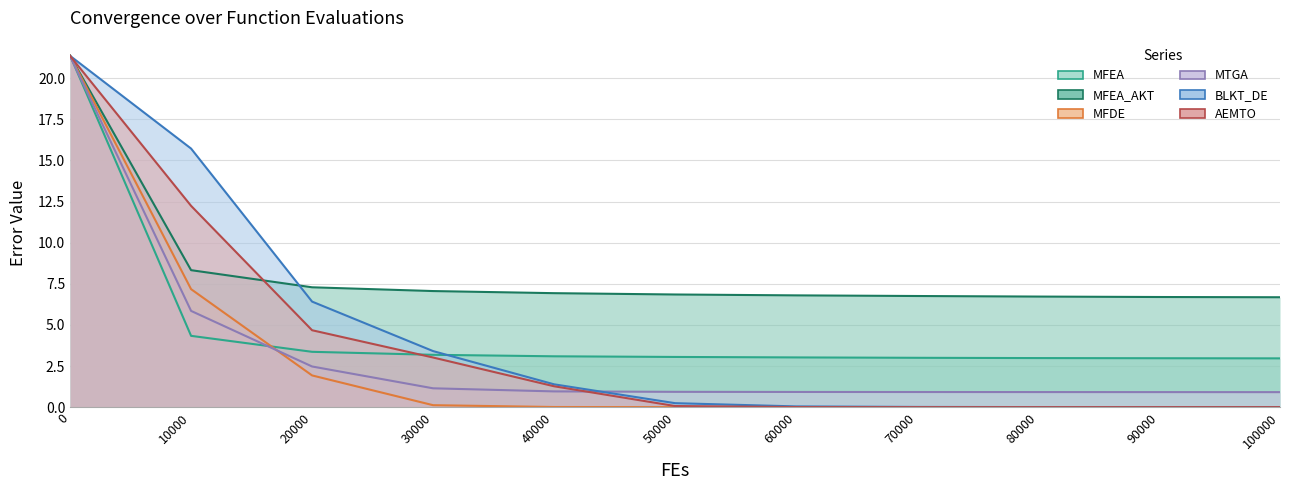

Reading left to right, transcribe all the data shown in this chart.

MFEA: 21.4	4.3	3.4	3.2	3.1	3.1	3.0	3.0	3.0	3.0	3.0
MFEA_AKT: 21.4	8.3	7.3	7.1	6.9	6.8	6.8	6.8	6.7	6.7	6.7
MFDE: 21.4	7.2	1.9	0.1	0.0	0.0	0.0	0.0	0.0	0.0	0.0
MTGA: 21.3	5.9	2.5	1.1	1.0	0.9	0.9	0.9	0.9	0.9	0.9
BLKT_DE: 21.4	15.7	6.4	3.4	1.4	0.2	0.0	0.0	0.0	0.0	0.0
AEMTO: 21.4	12.2	4.7	3.0	1.3	0.1	0.0	0.0	0.0	0.0	0.0